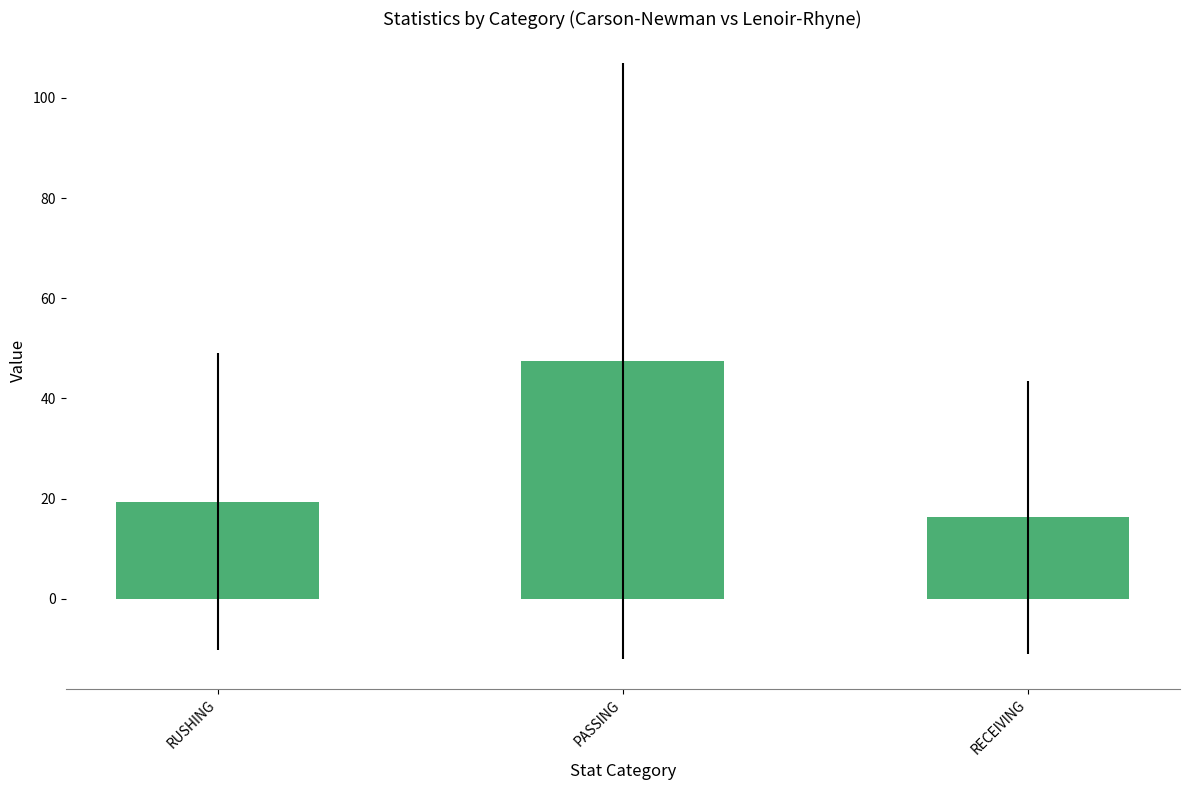

True or false: the data shows 16.2 at RECEIVING.

True